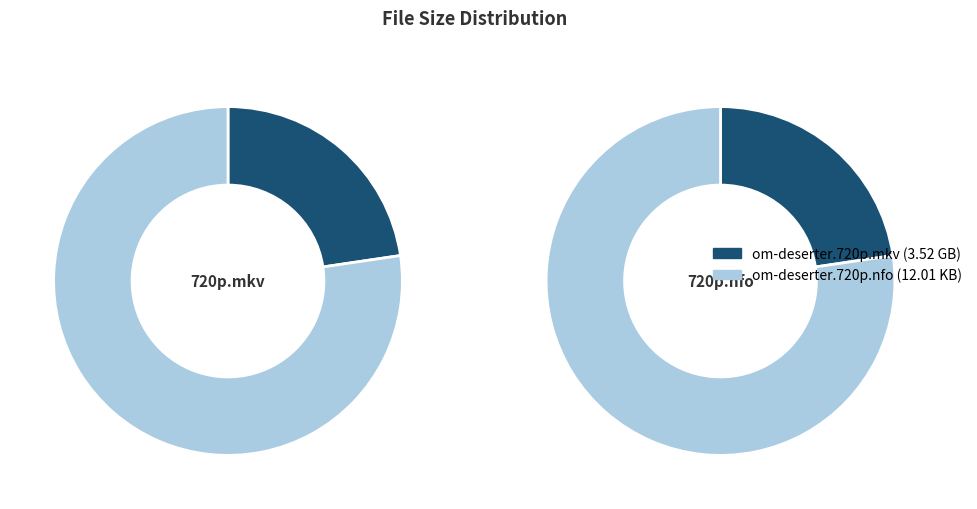

Which slice represents more than half of the pie?

om-deserter.720p.nfo